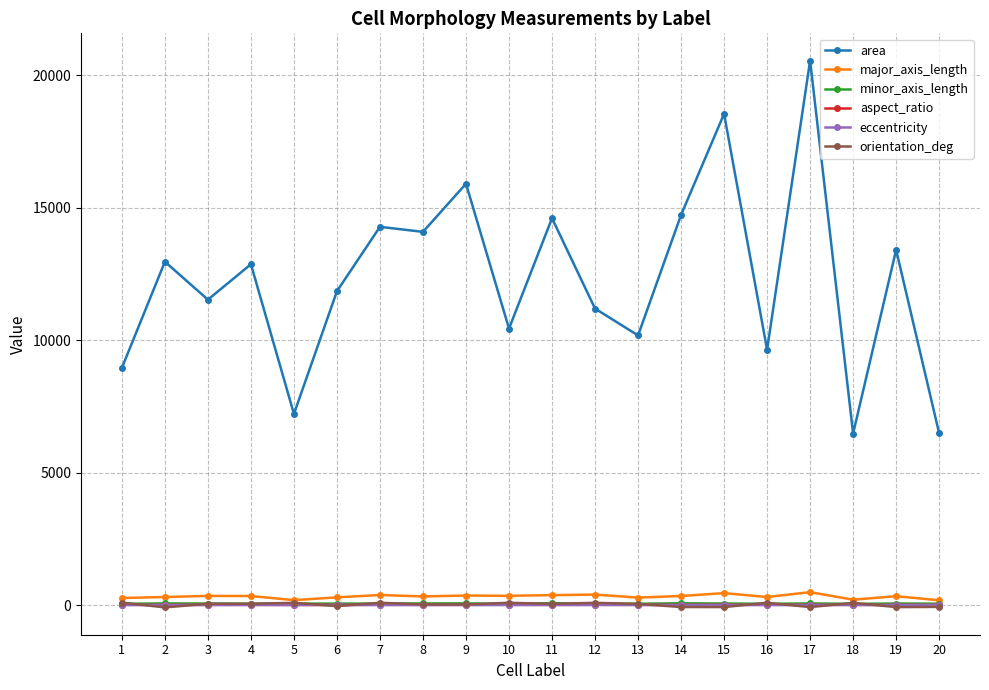

True or false: area has more than 2 interior local peaks.

True